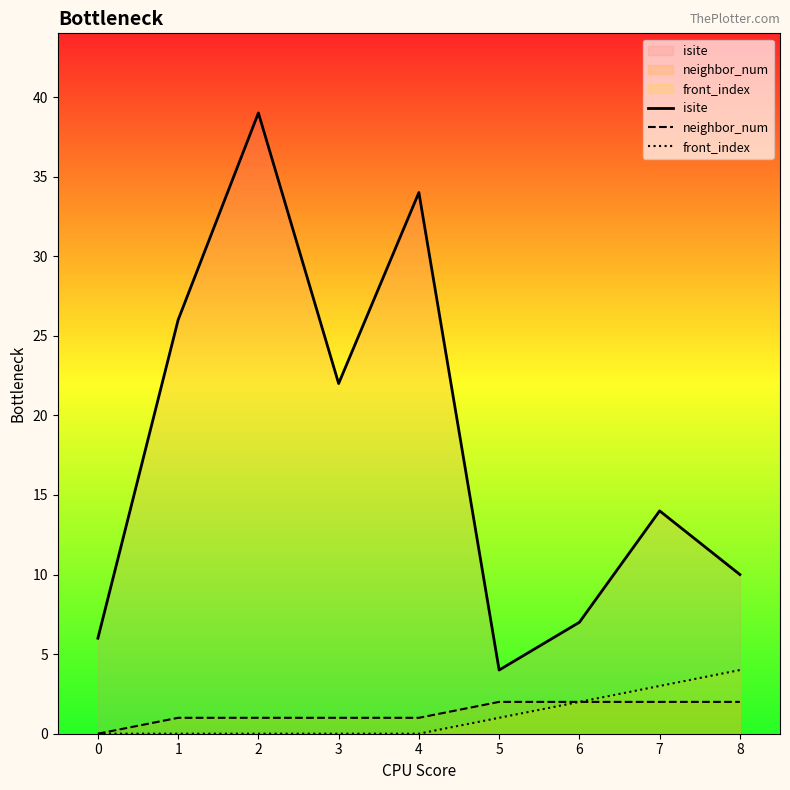

What is the sum of all front_index values?

10